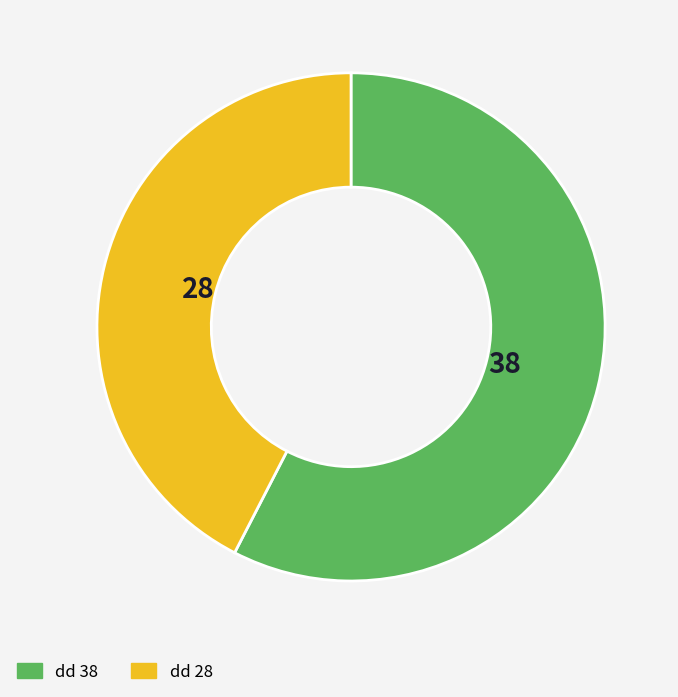

Is it true that dd 28 is 42% of the pie?

True